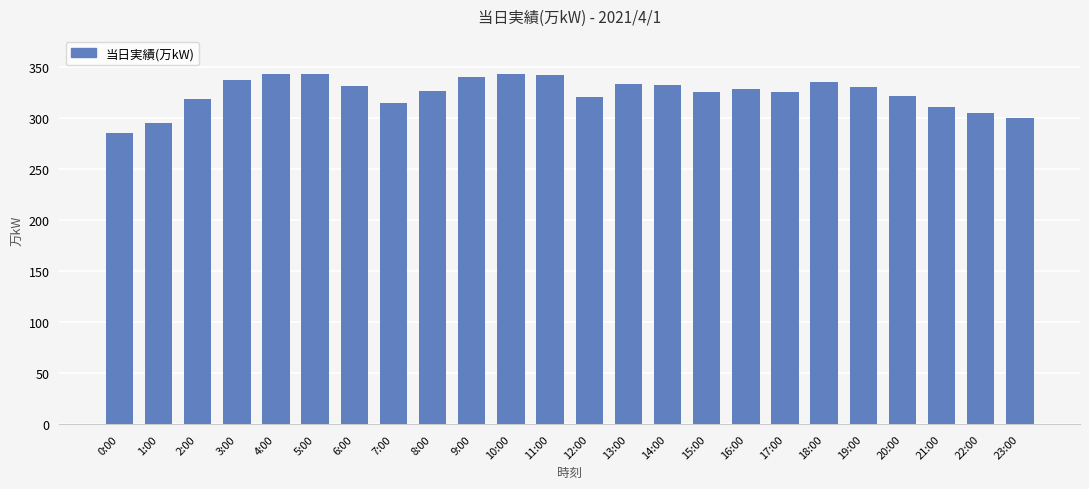

Count the number of categories in the chart.

24